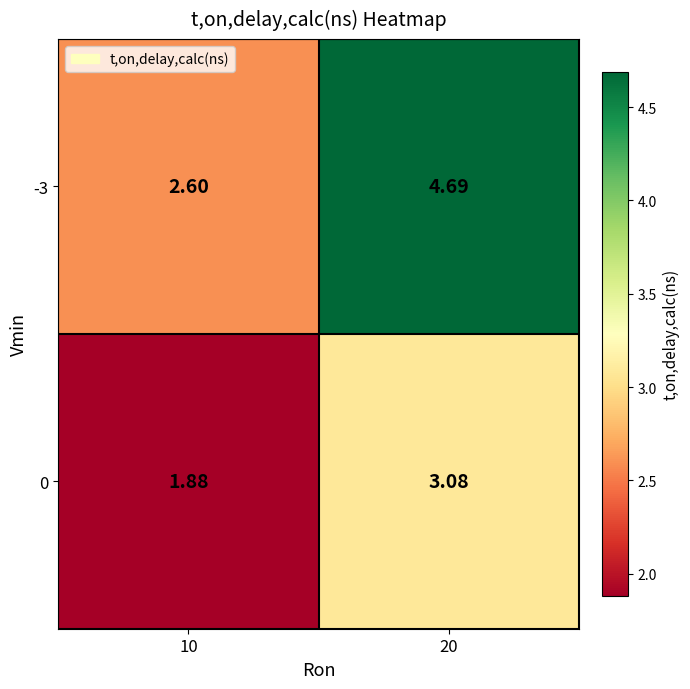

Is the value of -3 at 10 greater than the value of 0 at 10?

Yes